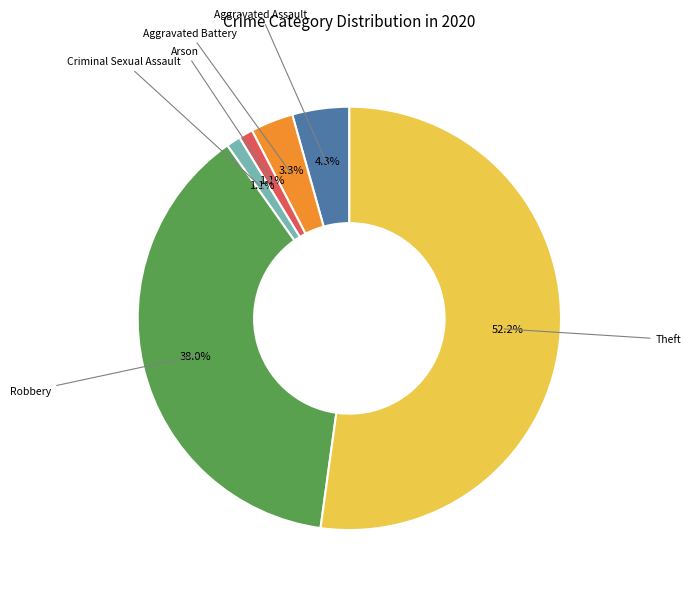

Which has a higher value, Criminal Sexual Assault or Theft?

Theft